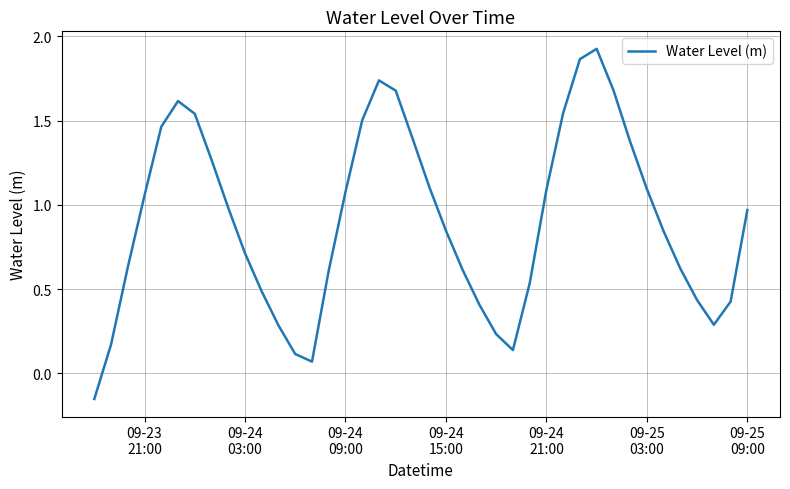

True or false: the data has more than 0 interior local peaks.

True